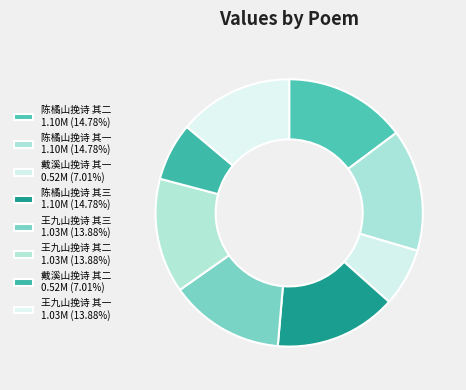

Rank the categories by value from highest to lowest.

陈橘山挽诗 其三, 陈橘山挽诗 其二, 陈橘山挽诗 其一, 王九山挽诗 其一, 王九山挽诗 其三, 王九山挽诗 其二, 戴溪山挽诗 其二, 戴溪山挽诗 其一